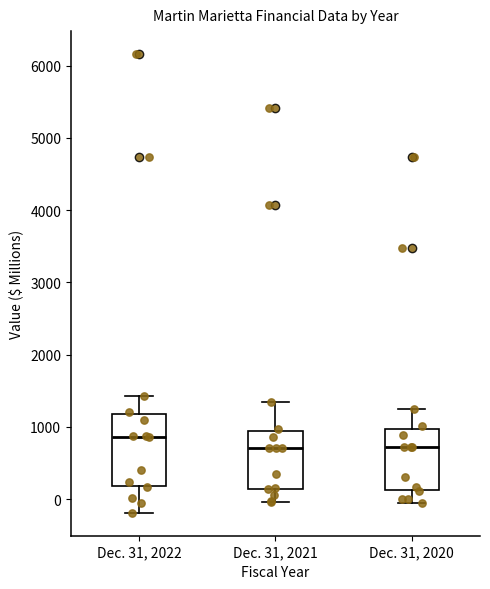

Reading left to right, transcribe this box plot: for each box, give where its median line is, the range the box spans, and where its two whiskers end, as read against the y-axis. The values are not printed on the chart, so give them approximately, as read against the axis.

Dec. 31, 2022: median 900, box 200 to 1200, whiskers -200 to 1400
Dec. 31, 2021: median 700, box 100 to 900, whiskers 0 to 1300
Dec. 31, 2020: median 700, box 100 to 1000, whiskers -100 to 1300